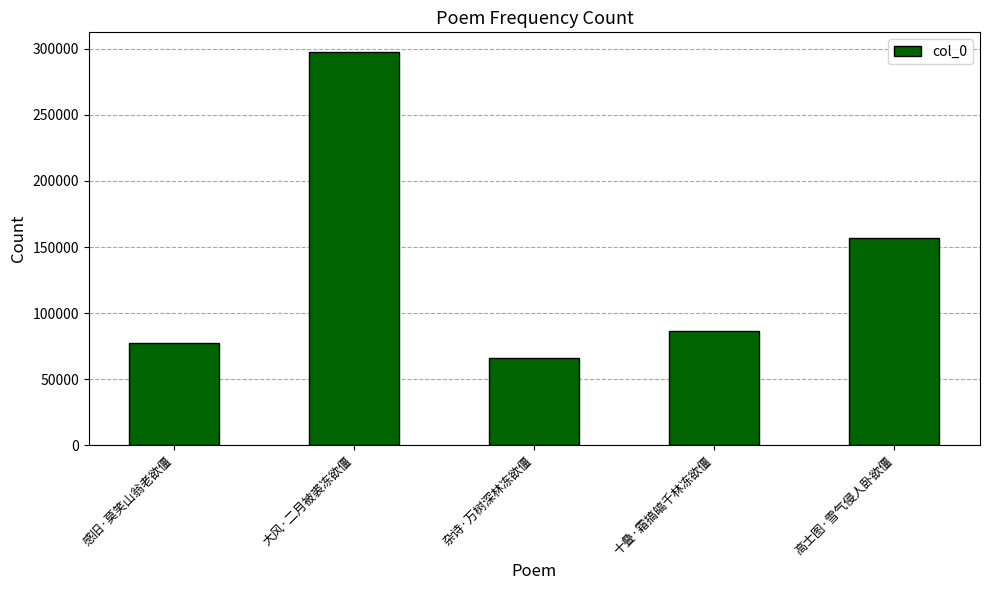

Which category has the highest value across all series?

大风·二月被裘冻欲僵